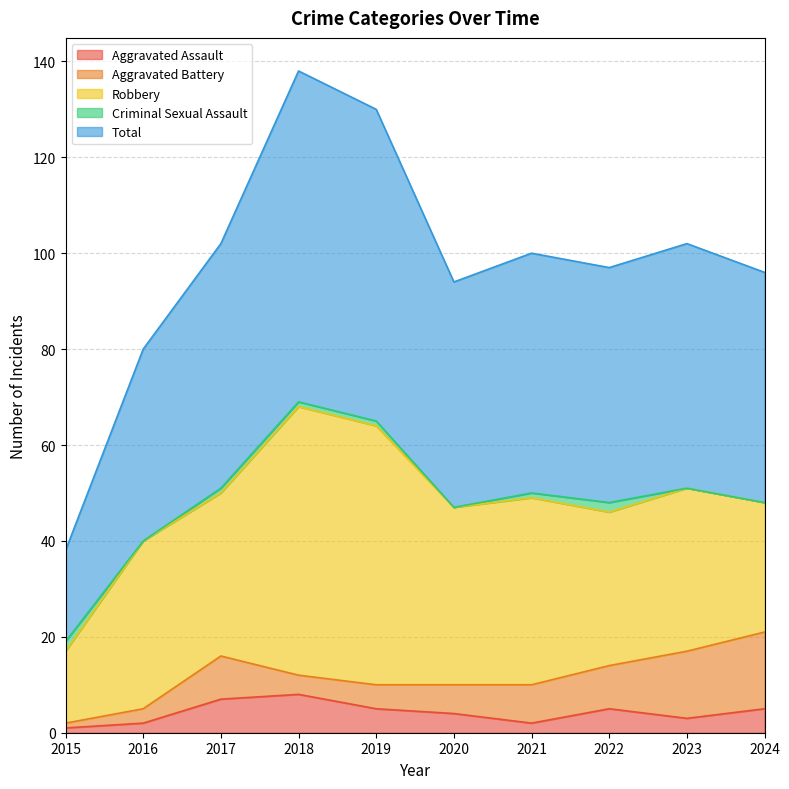

How many lines are shown in the chart?

5